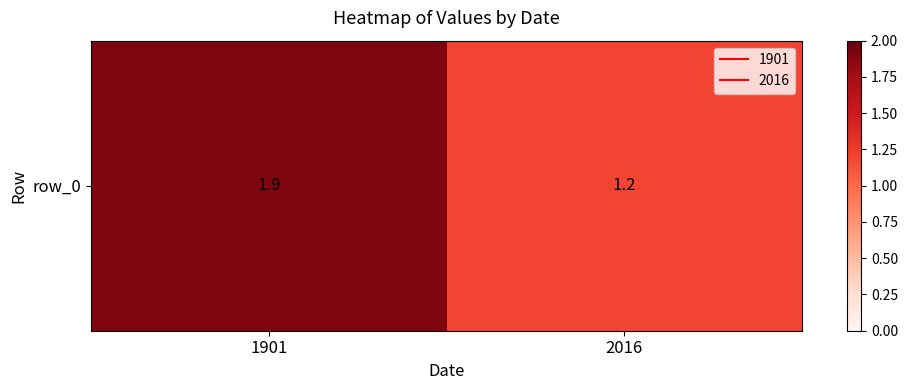

What is the sum of the values at 1901 and 2016?

3.1